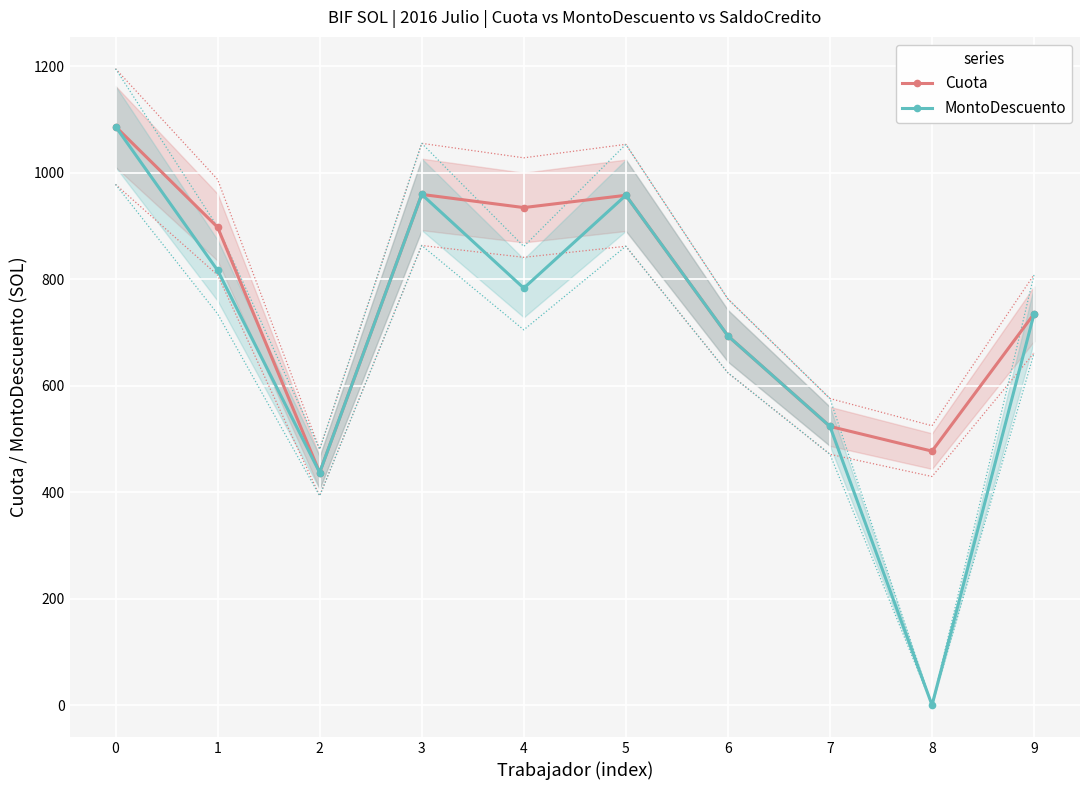

What is the sum of the MontoDescuento values at 5 and 7?

1481.3